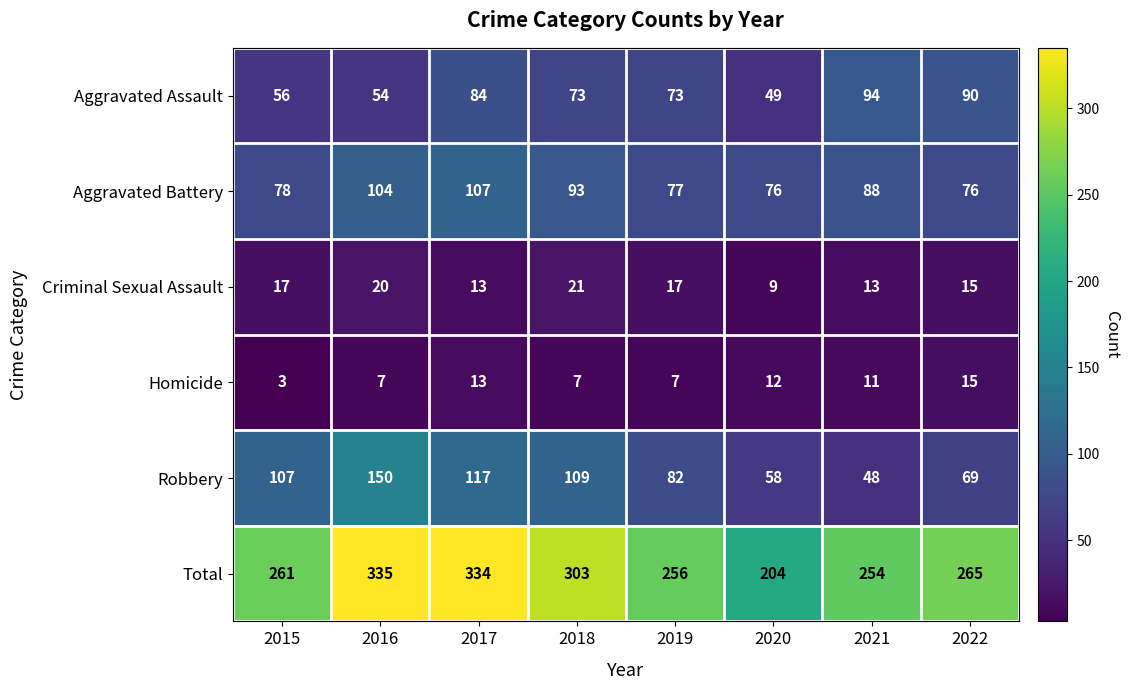

How many data points in Aggravated Assault are less than 73?

3